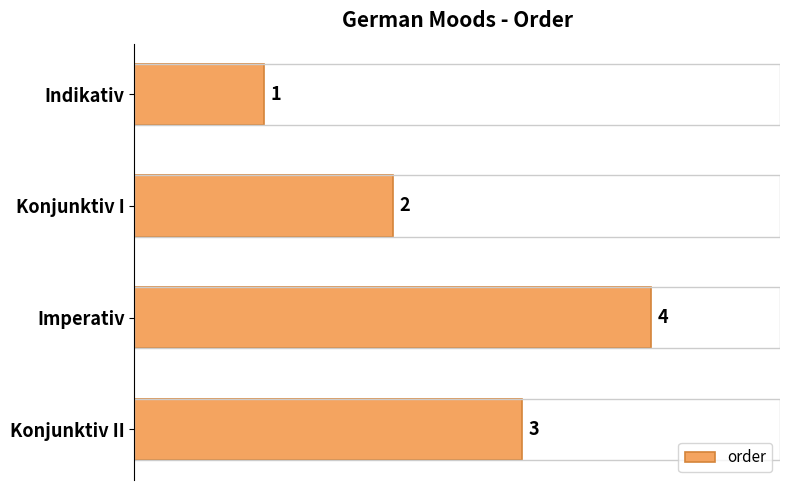

What is the smallest value displayed?

1